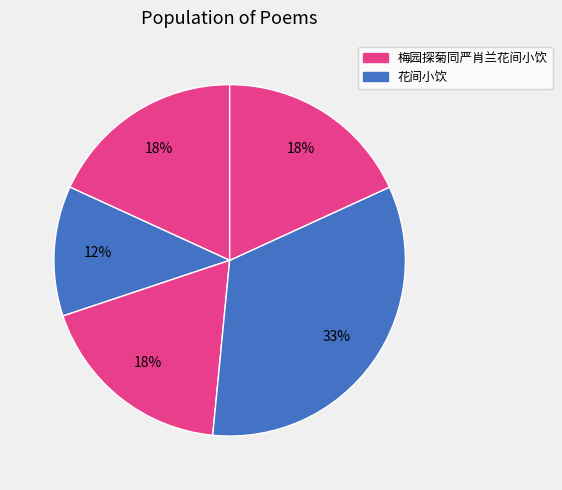

How many slices are in this pie chart?

5